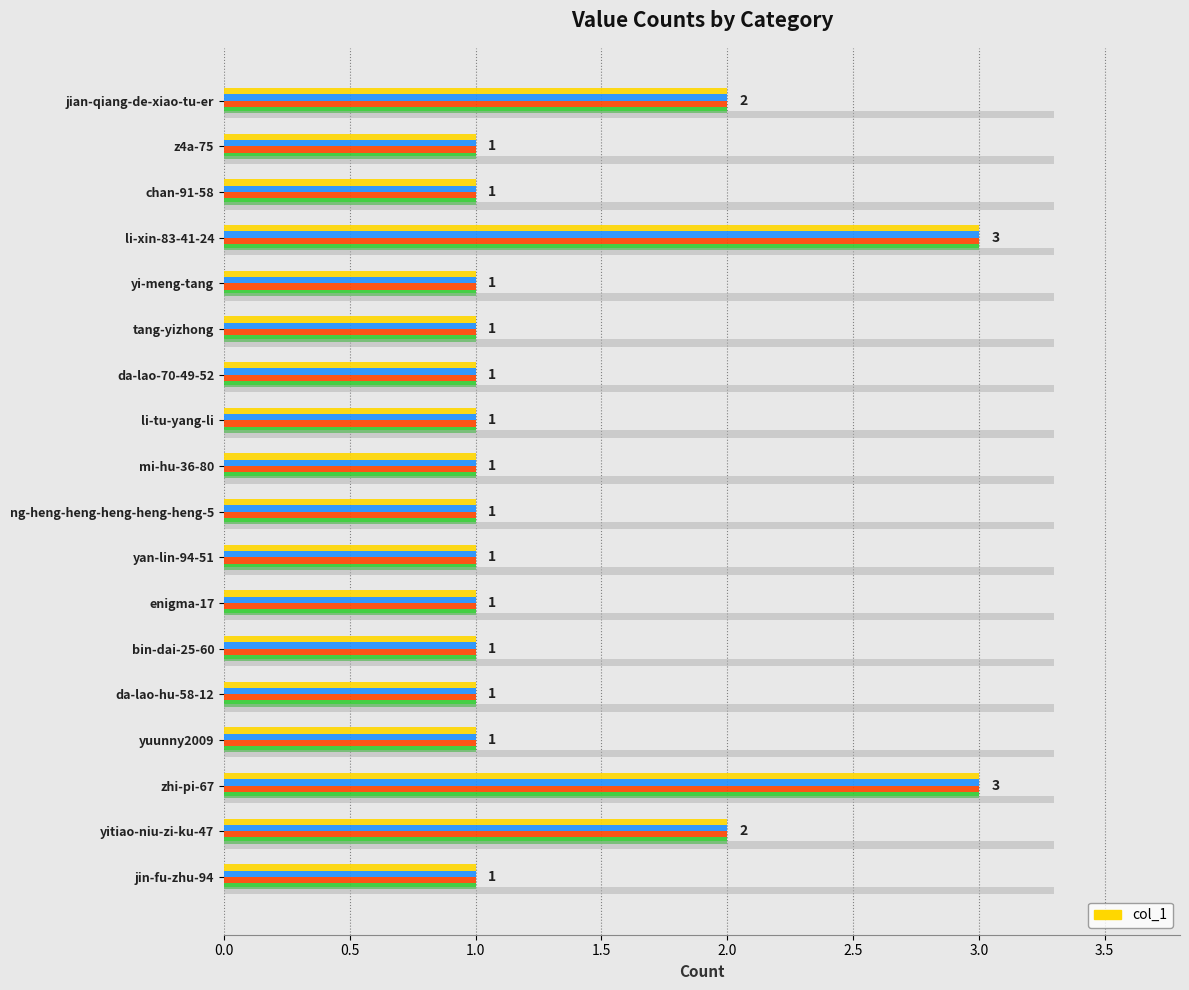

Does the chart contain stacked bars?

No